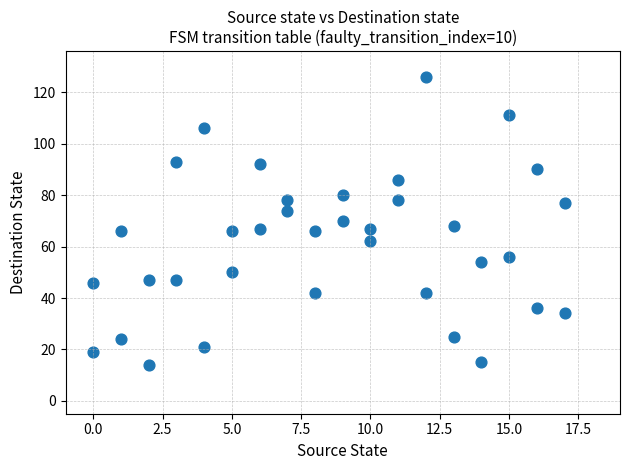

What is the range of X values (max minus min)?

17